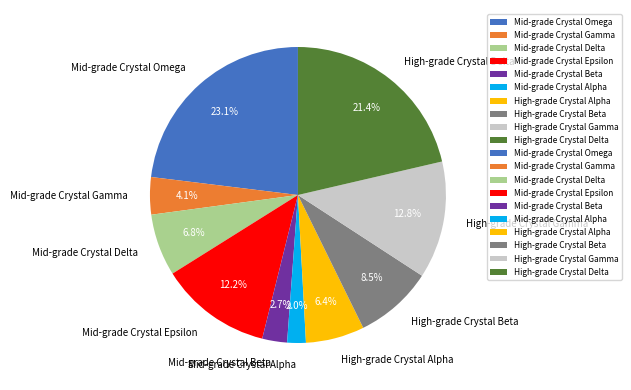

Is there a majority slice in this chart?

No